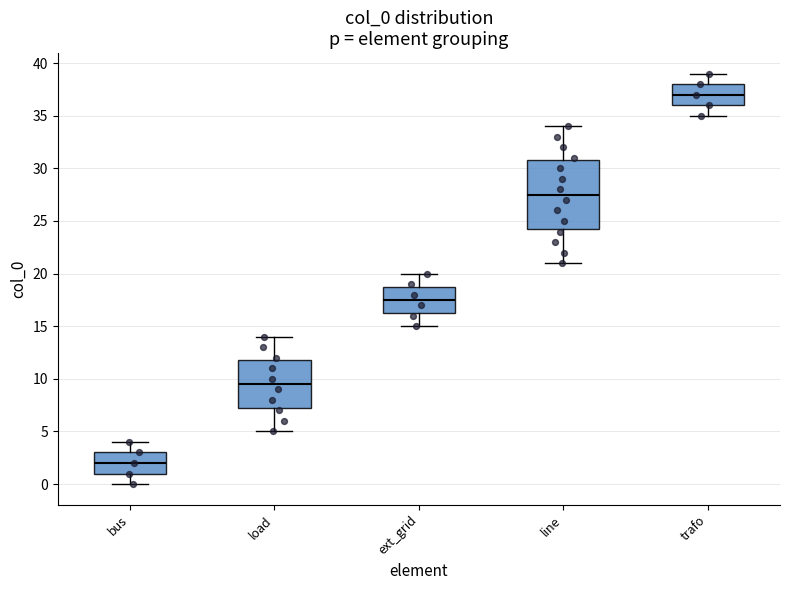

Reading left to right, transcribe this box plot: for each box, give where its median line is, the range the box spans, and where its two whiskers end, as read against the y-axis. The values are not printed on the chart, so give them approximately, as read against the axis.

bus: median 2.0, box 1.0 to 3.0, whiskers 0.0 to 4.0
load: median 9.5, box 7.5 to 12.0, whiskers 5.0 to 14.0
ext_grid: median 17.5, box 16.5 to 19.0, whiskers 15.0 to 20.0
line: median 27.5, box 24.5 to 31.0, whiskers 21.0 to 34.0
trafo: median 37.0, box 36.0 to 38.0, whiskers 35.0 to 39.0